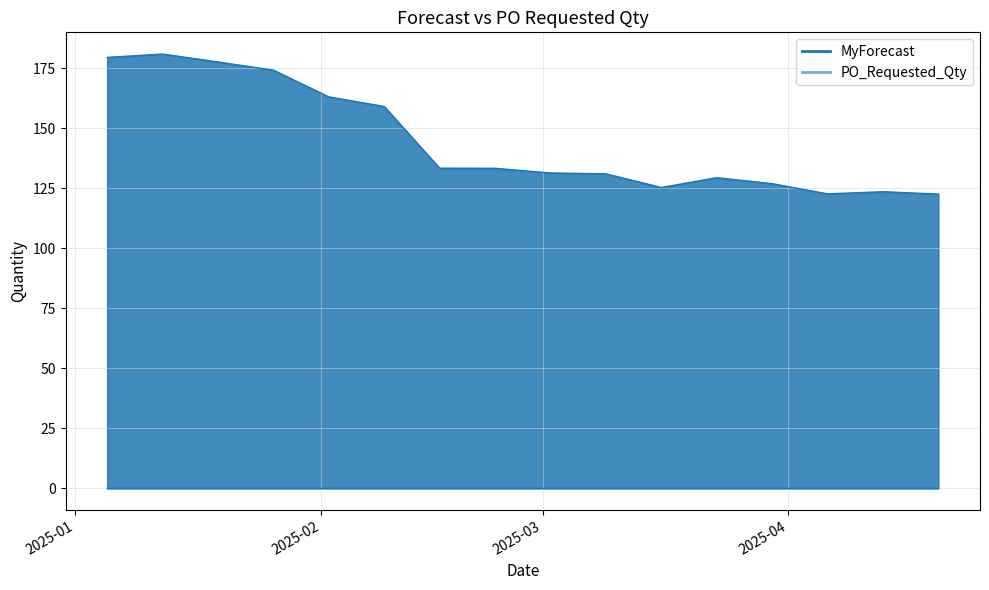

Is it true that the value at 2025-02-23 is 133.3?

True